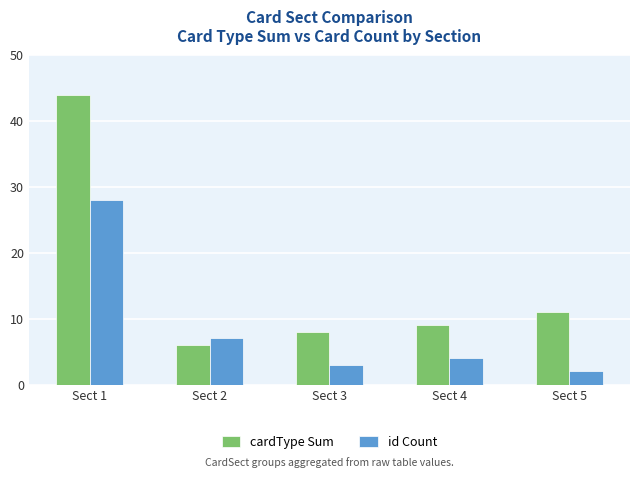

How many categories are shown in the chart?

5